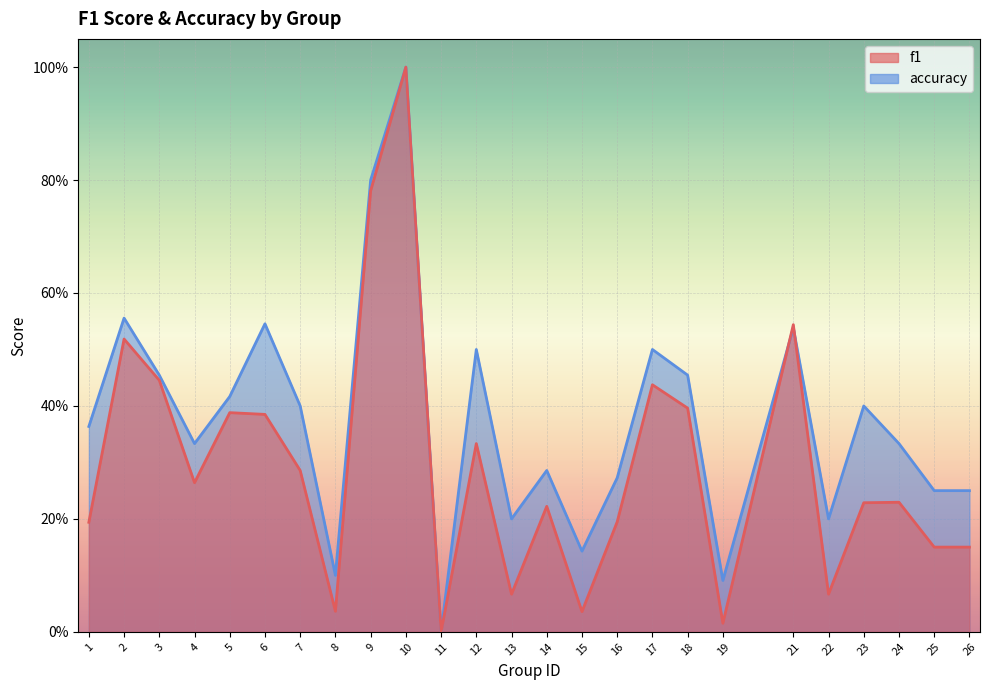

List the labels in order of accuracy value, smallest first.

11, 19, 8, 15, 13, 22, 25, 26, 16, 14, 4, 24, 1, 7, 23, 5, 3, 18, 12, 17, 21, 6, 2, 9, 10